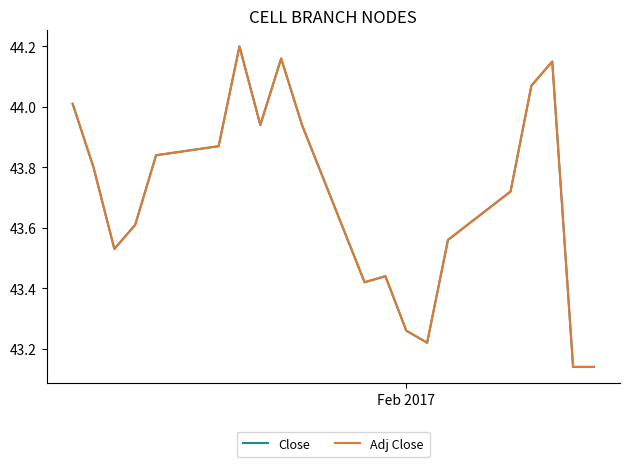

Does the chart display data point markers on the line(s)?

No